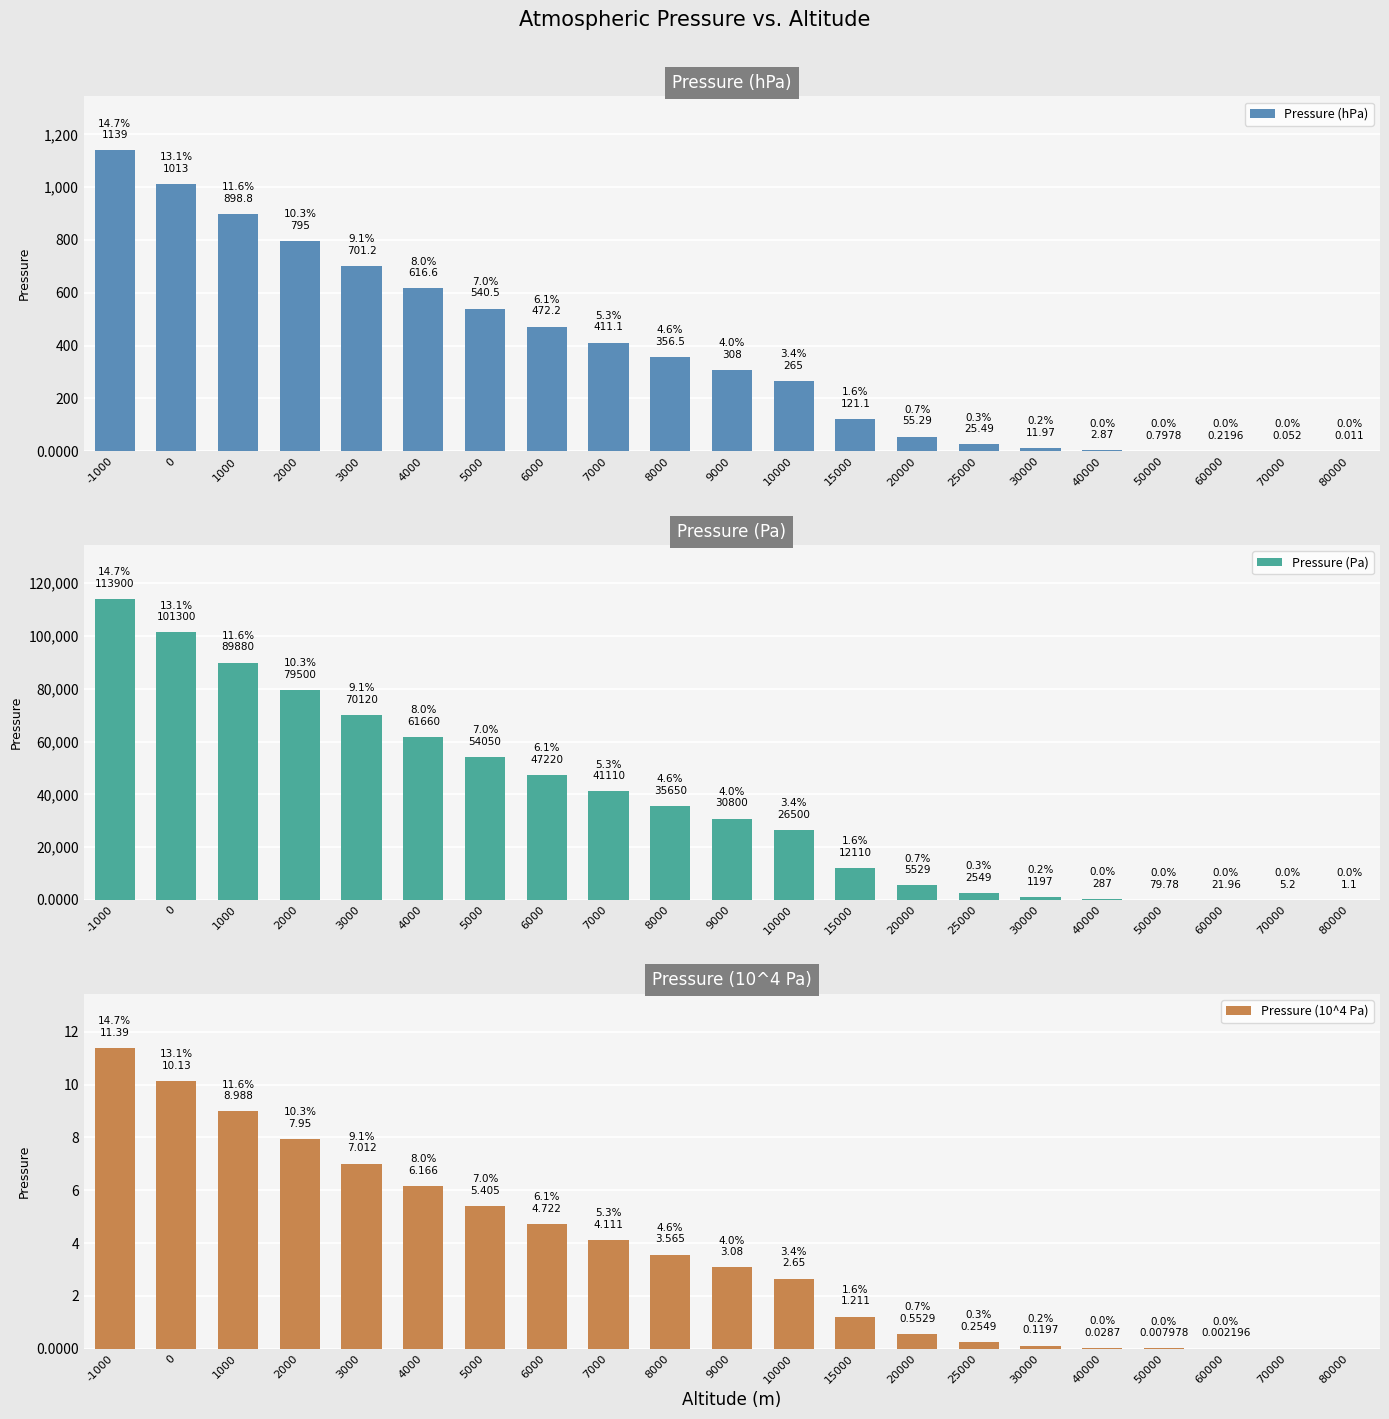

What value does the Pressure (Pa) series have at 40000?

287.0